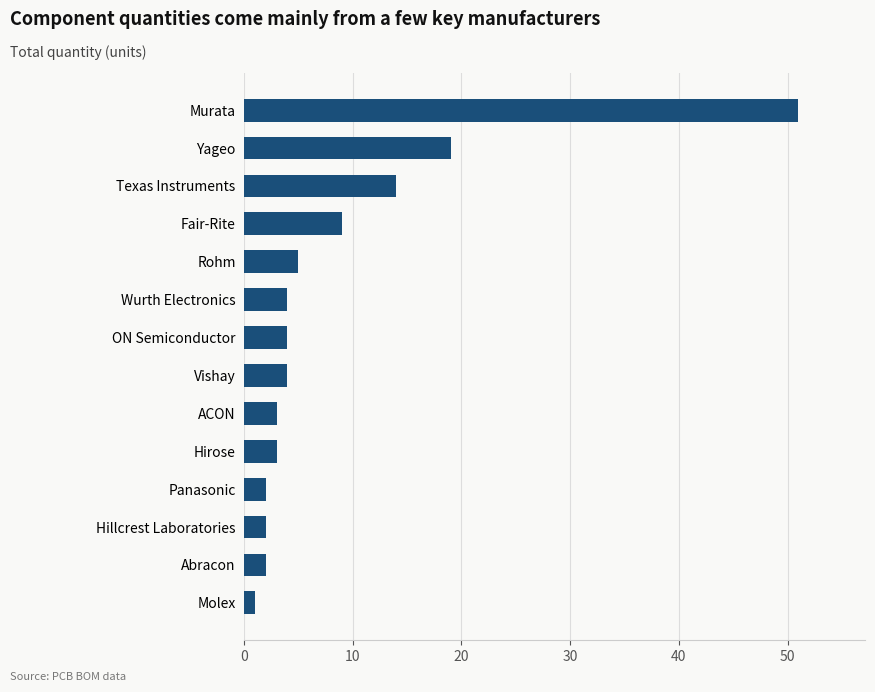

What is the average value?

9